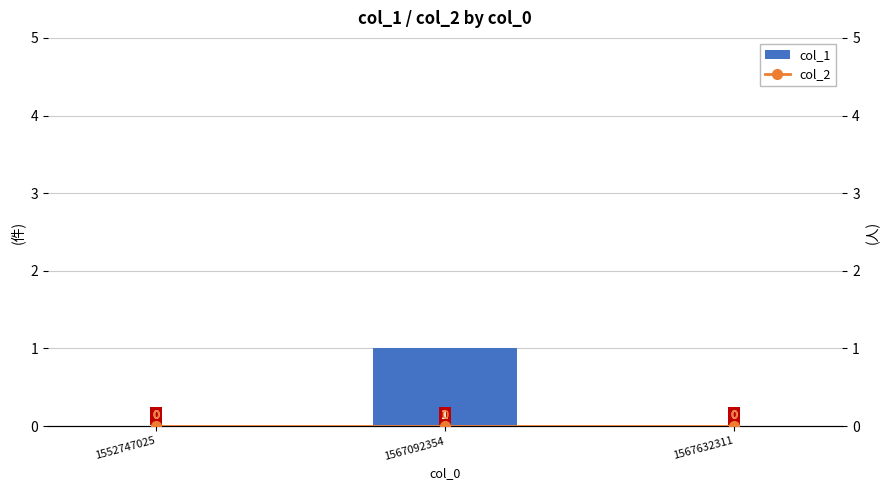

At which category is the sum across all series the highest?

1567092354